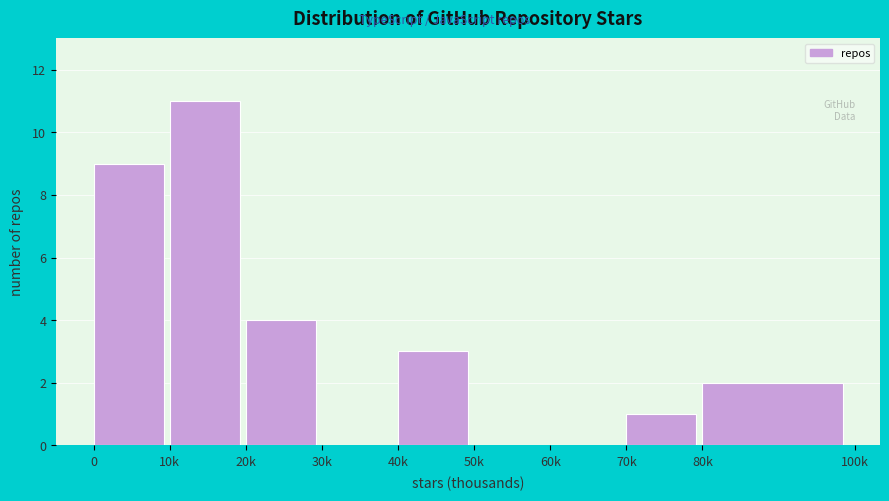

Reading right to left, list all the values displayed in this chart.

80k=2	70k=1	60k=0	50k=0	40k=3	30k=0	20k=4	10k=11	0=9